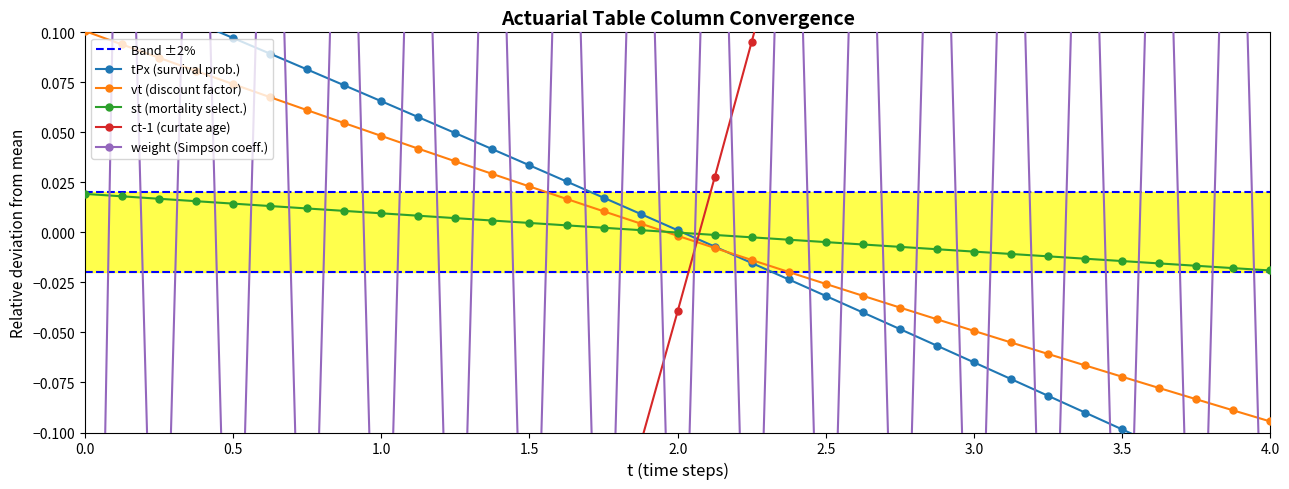

True or false: vt has more than 0 points higher than both neighbors.

False